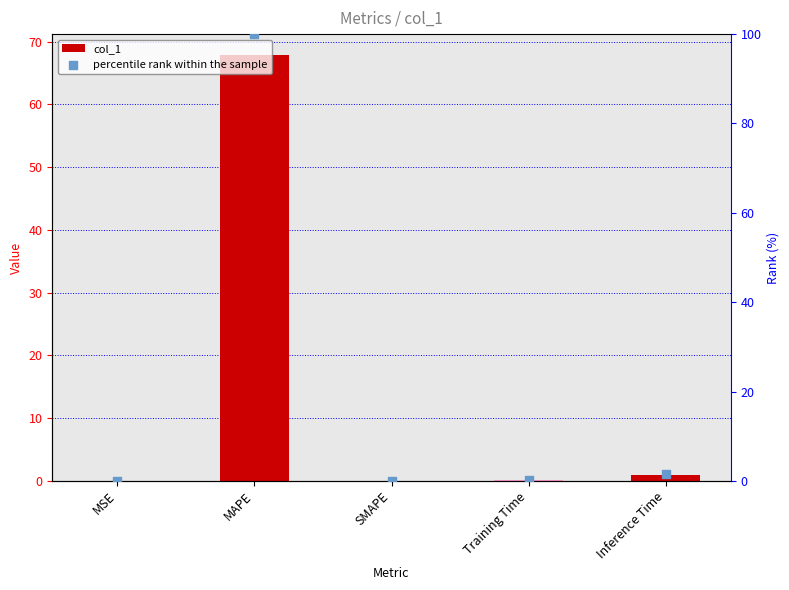

What are all the series names shown in the legend?

col_1, percentile rank within the sample